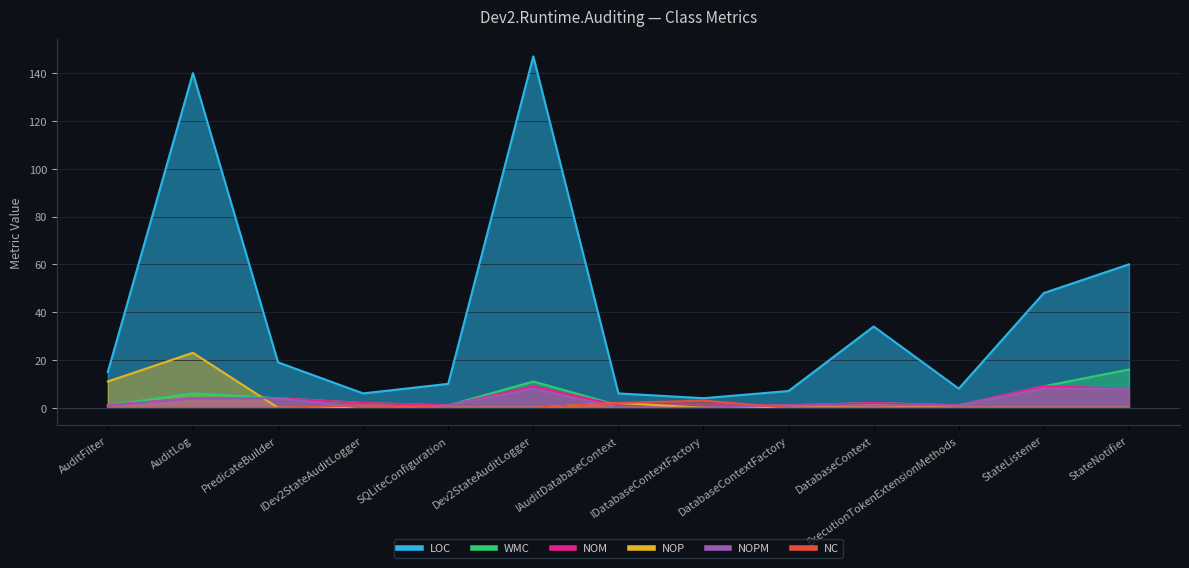

Which series has the largest range (max minus min)?

LOC